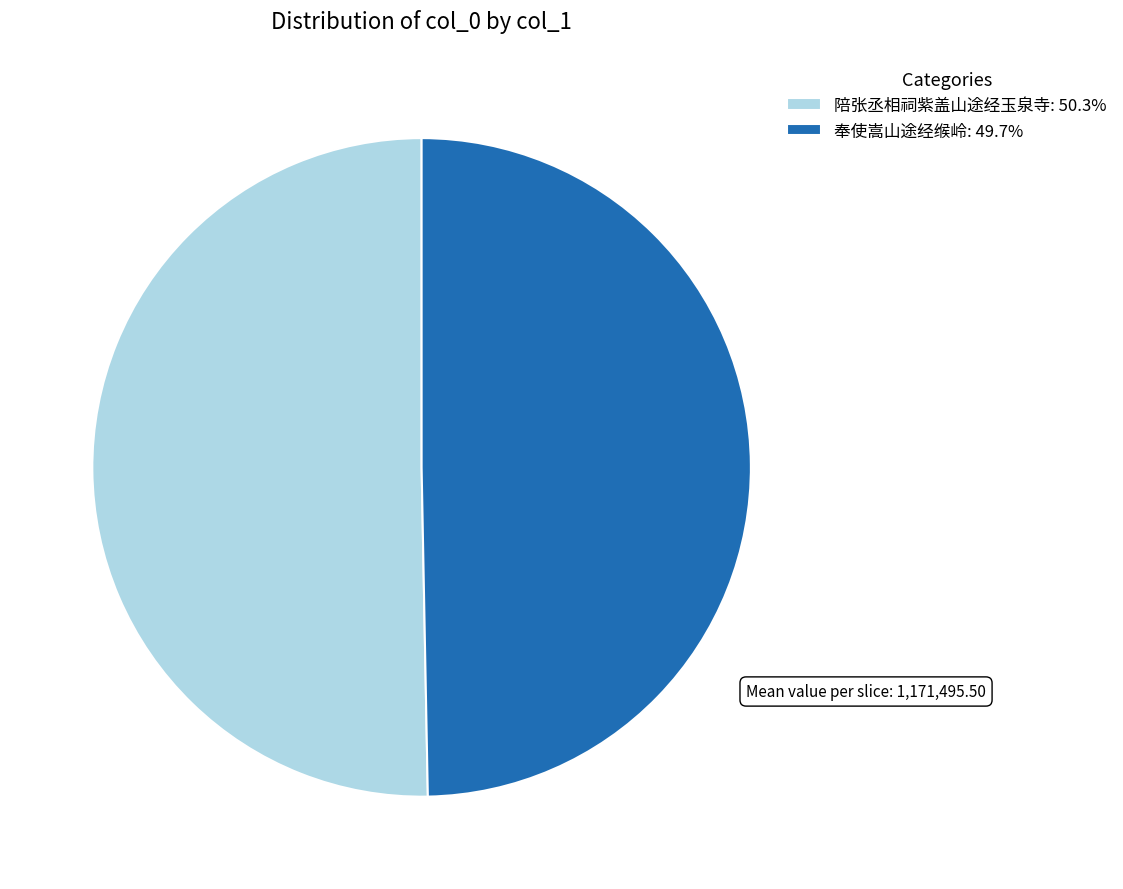

Rank the categories by value from highest to lowest.

陪张丞相祠紫盖山途经玉泉寺, 奉使嵩山途经缑岭